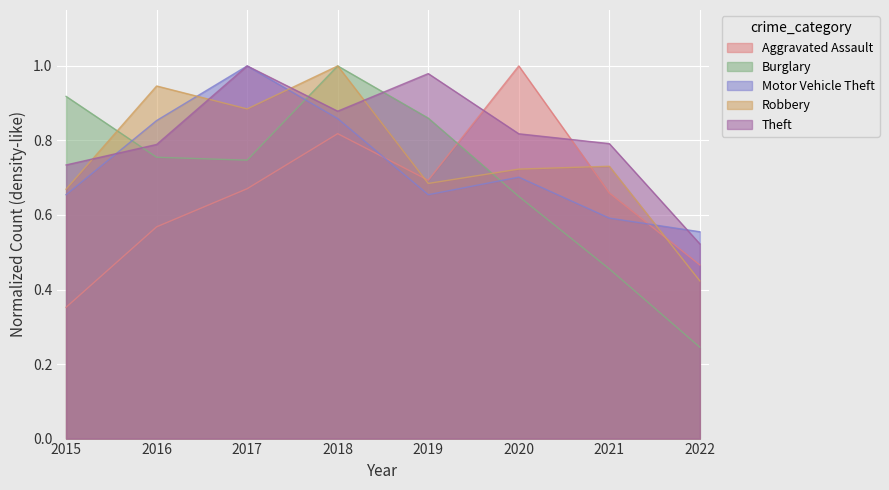

Reading left to right, list all the values displayed in this chart.

Aggravated Assault: 0.4	0.6	0.7	0.8	0.7	1.0	0.7	0.5
Burglary: 0.9	0.8	0.7	1.0	0.9	0.6	0.5	0.2
Motor Vehicle Theft: 0.7	0.9	1.0	0.9	0.7	0.7	0.6	0.6
Robbery: 0.7	0.9	0.9	1.0	0.7	0.7	0.7	0.4
Theft: 0.7	0.8	1.0	0.9	1.0	0.8	0.8	0.5